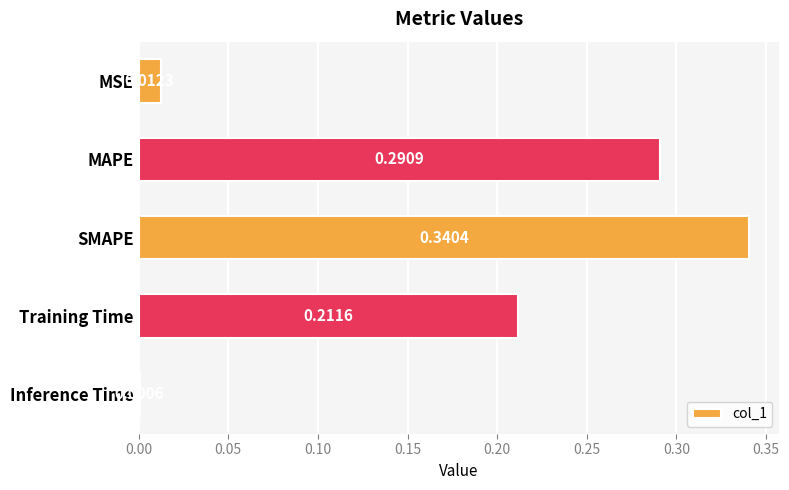

Where is the data nearest to the value 0?

Inference Time